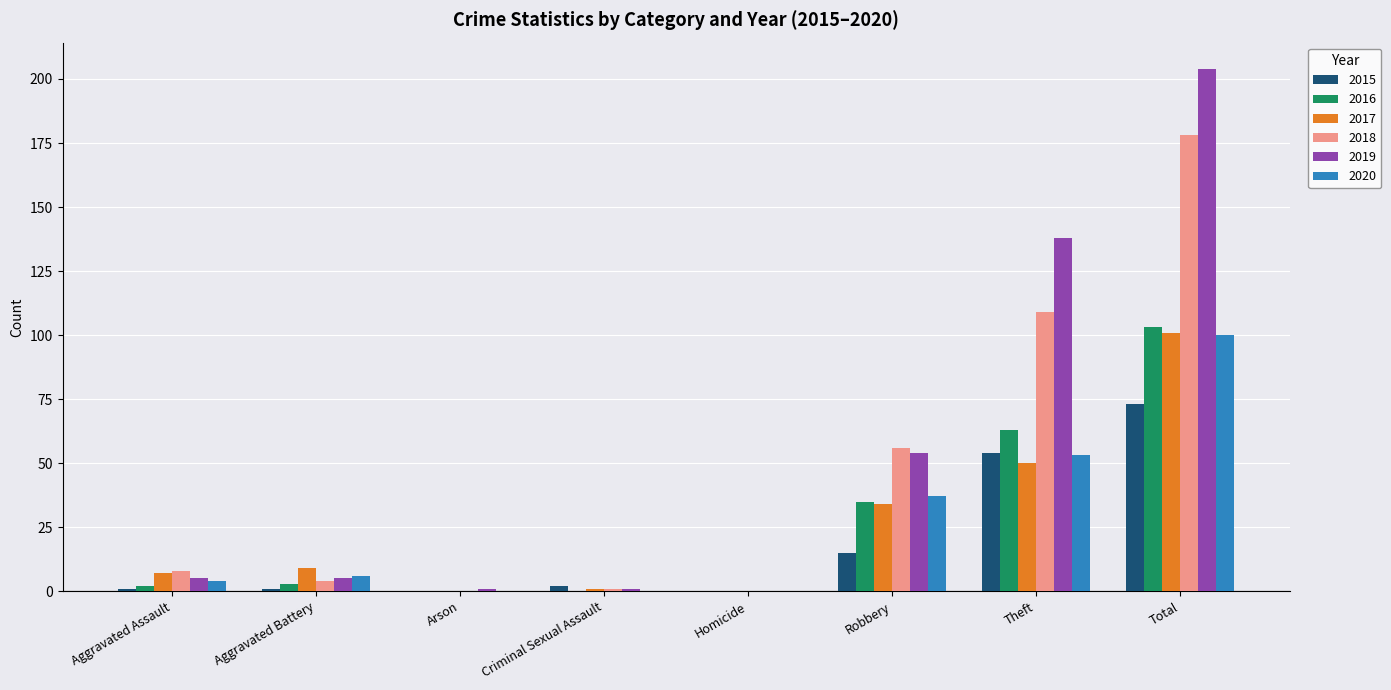

Is the value of 2018 at Aggravated Assault greater than the value of 2015 at Arson?

Yes